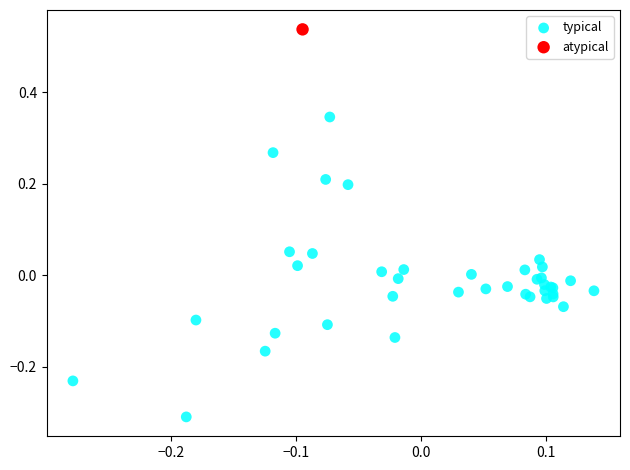

What are all the series names shown in the legend?

typical, atypical